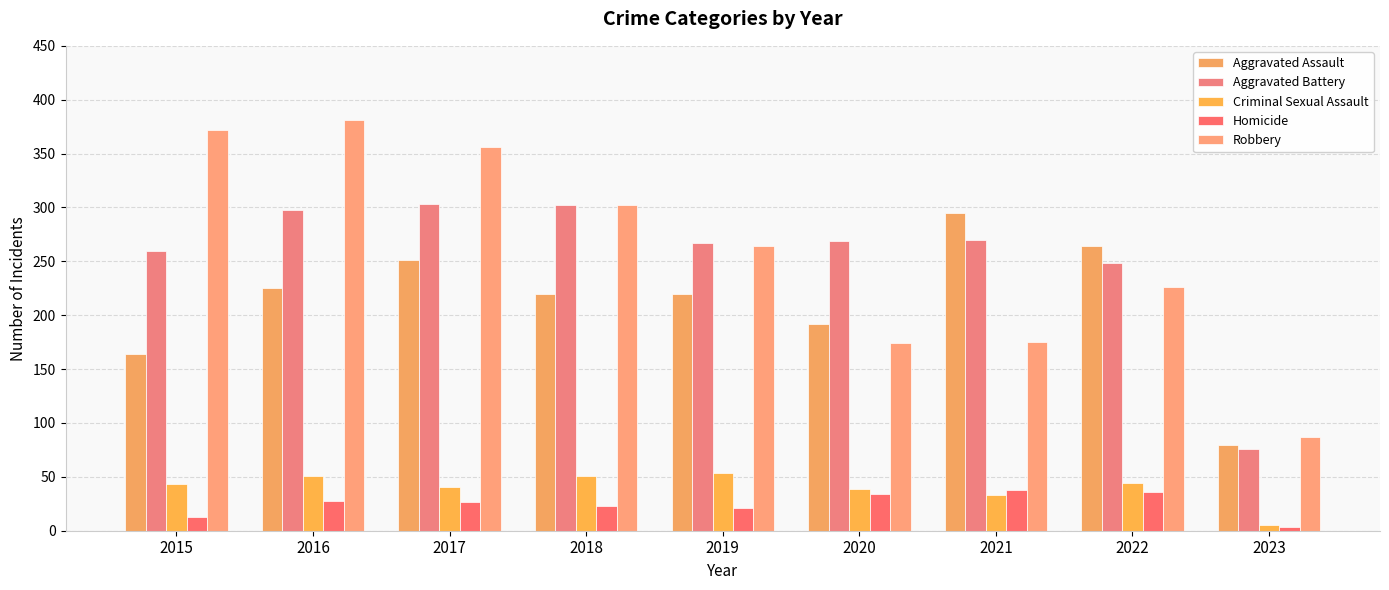

What is the sum of the Robbery values at 2020 and 2018?

476